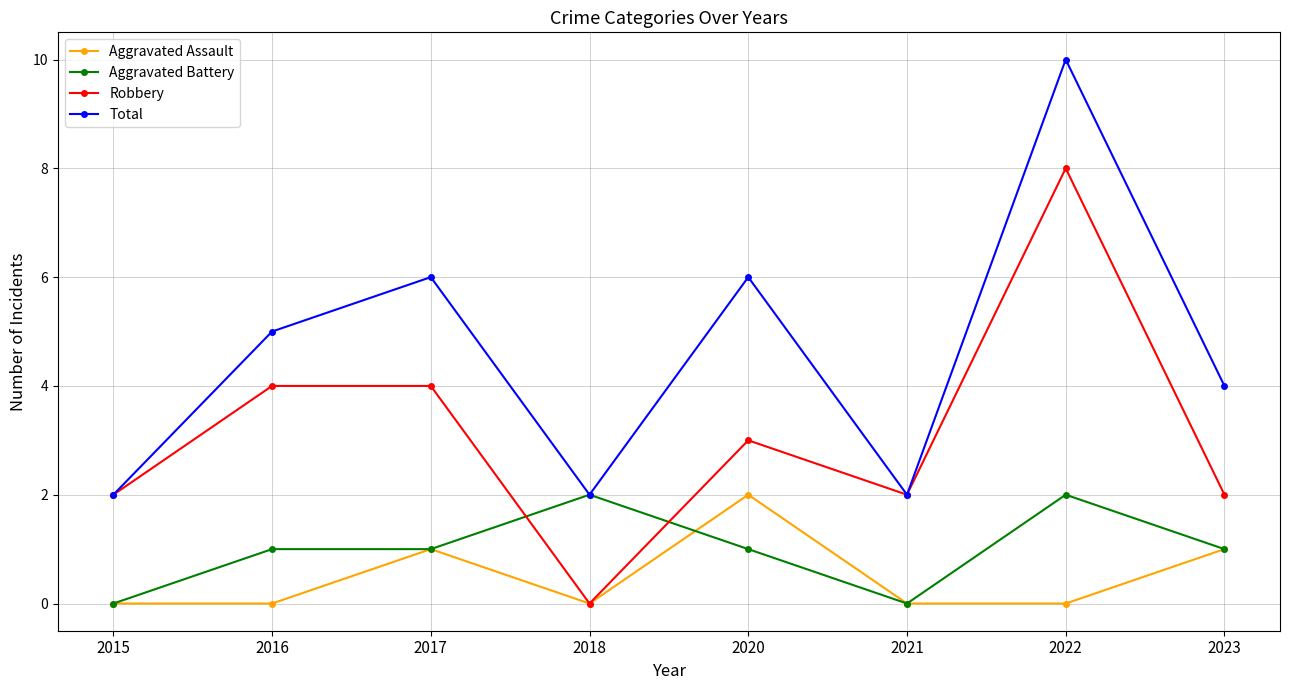

How many distinct data groups are displayed?

4